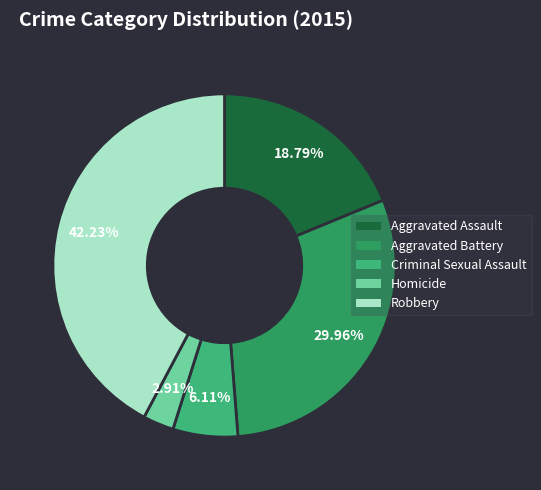

True or false: Homicide accounts for 3% of the total.

True